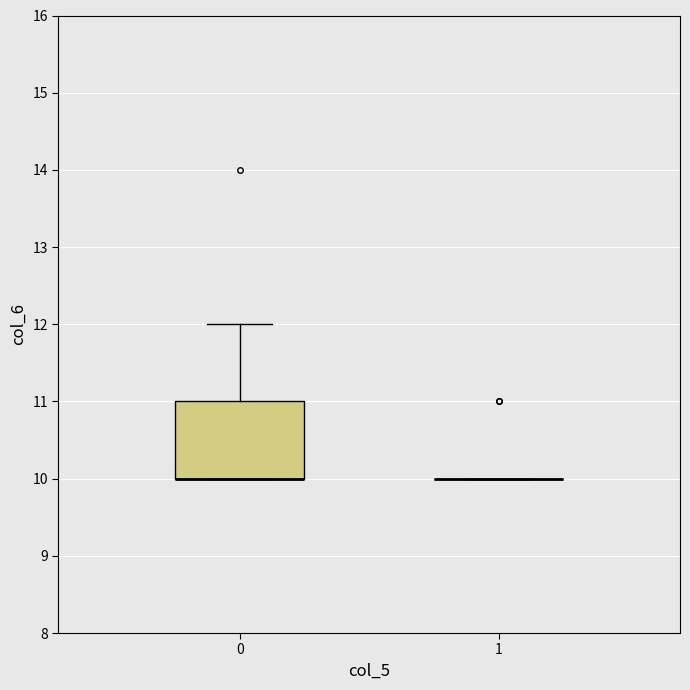

Reading left to right, transcribe this box plot: for each box, give where its median line is, the range the box spans, and where its two whiskers end, as read against the y-axis. The values are not printed on the chart, so give them approximately, as read against the axis.

0: median 10 (drawn on the box's lower edge), box 10 to 11, whiskers 10 to 12
1: box collapsed to a line at 10, whiskers 10 to 10